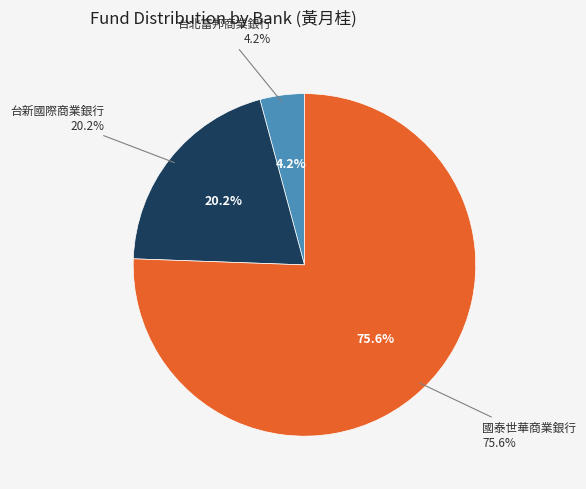

What is the majority slice?

國泰世華商業銀行